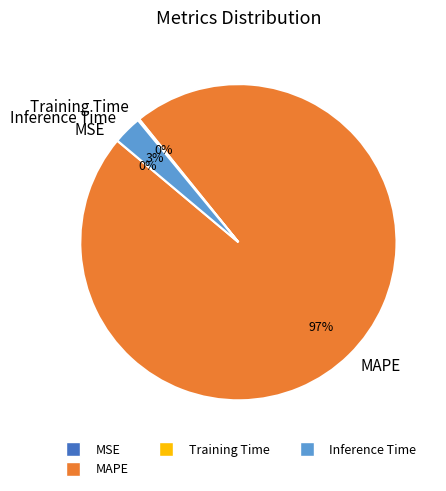

Which category accounts for the majority?

MAPE